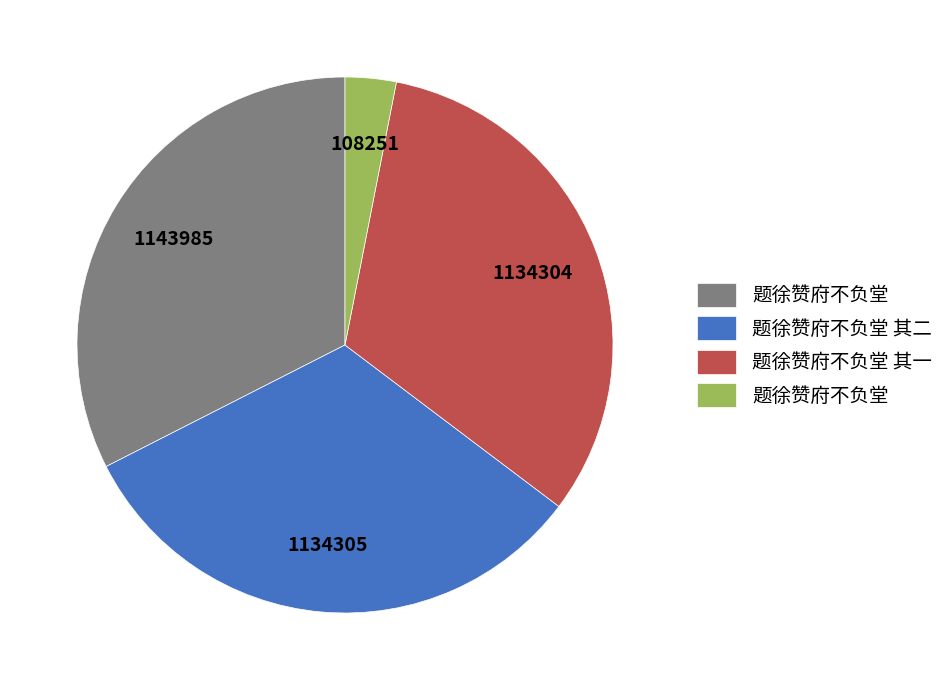

Does any single category account for the majority?

No